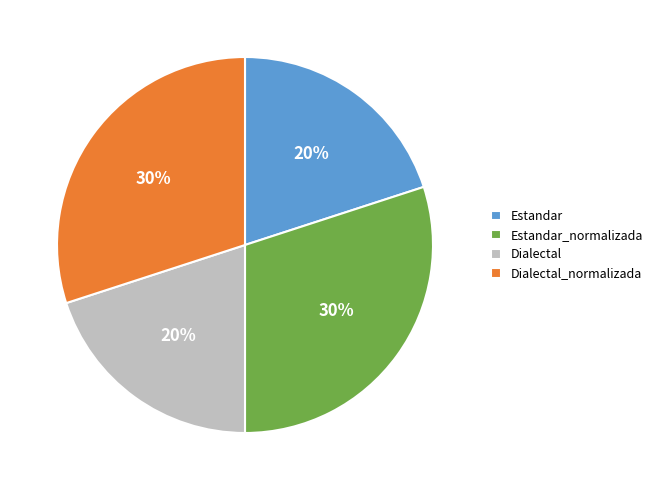

Do Dialectal and Estandar together represent more than half of the pie?

No